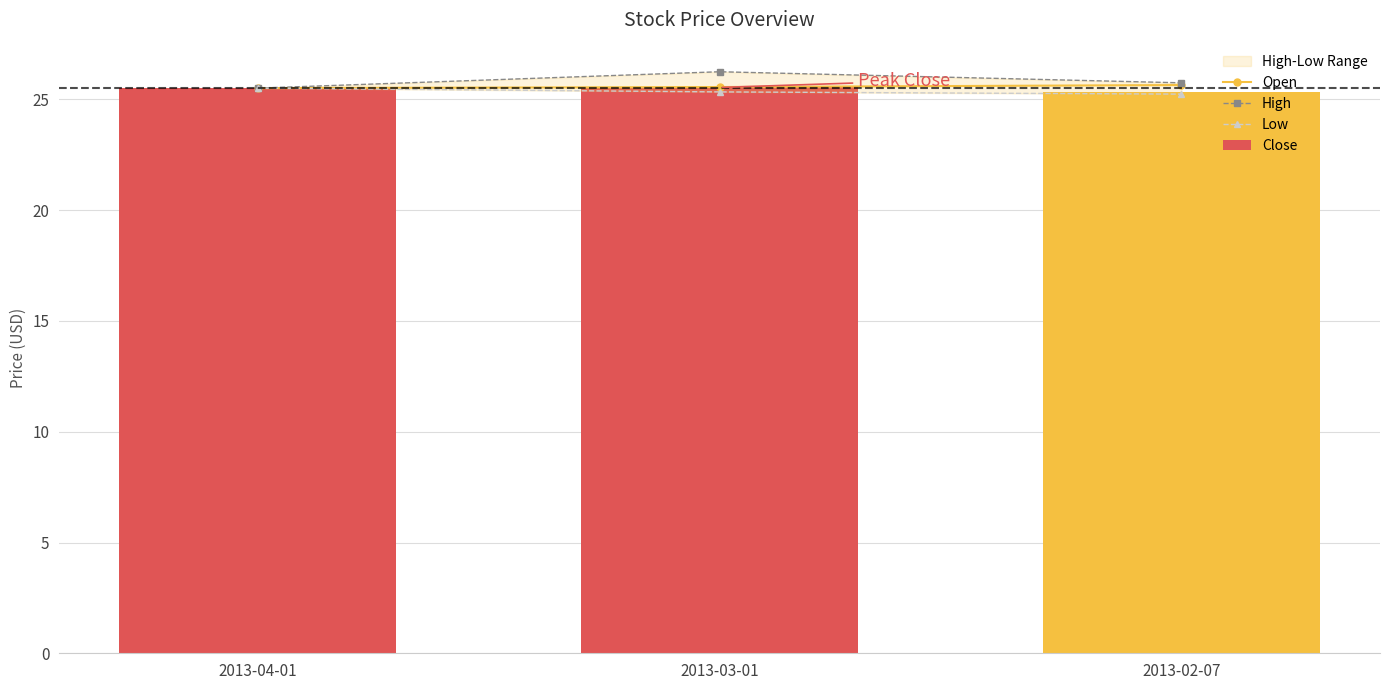

What is the average value of the High series?

25.8